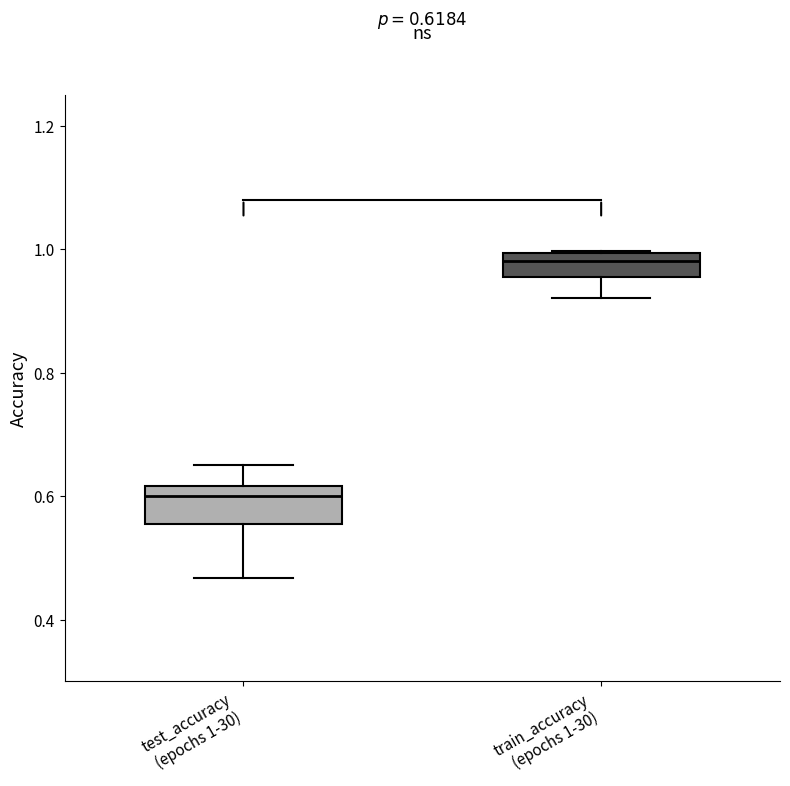

Which box has the highest median line?

train_accuracy (epochs 1-30)